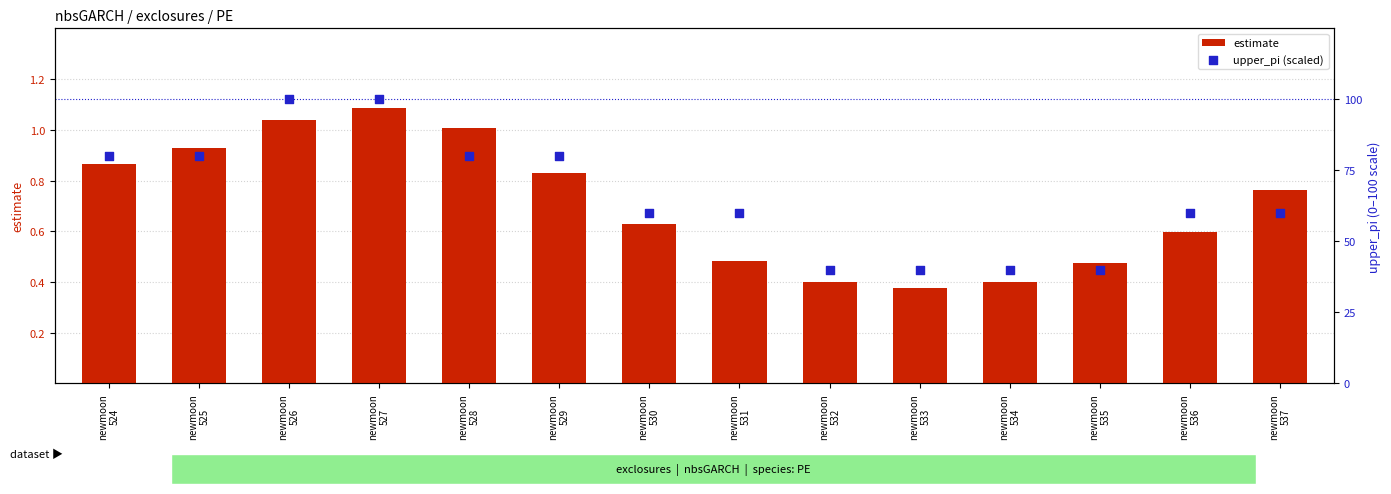

At how many categories does at least one series exceed 7?

14